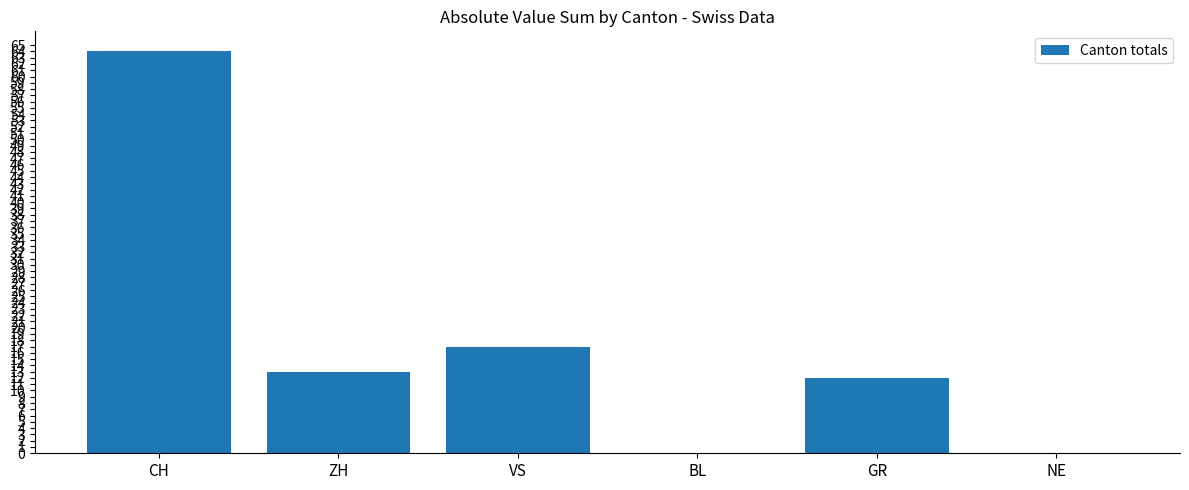

Which has a higher value, CH or BL?

CH